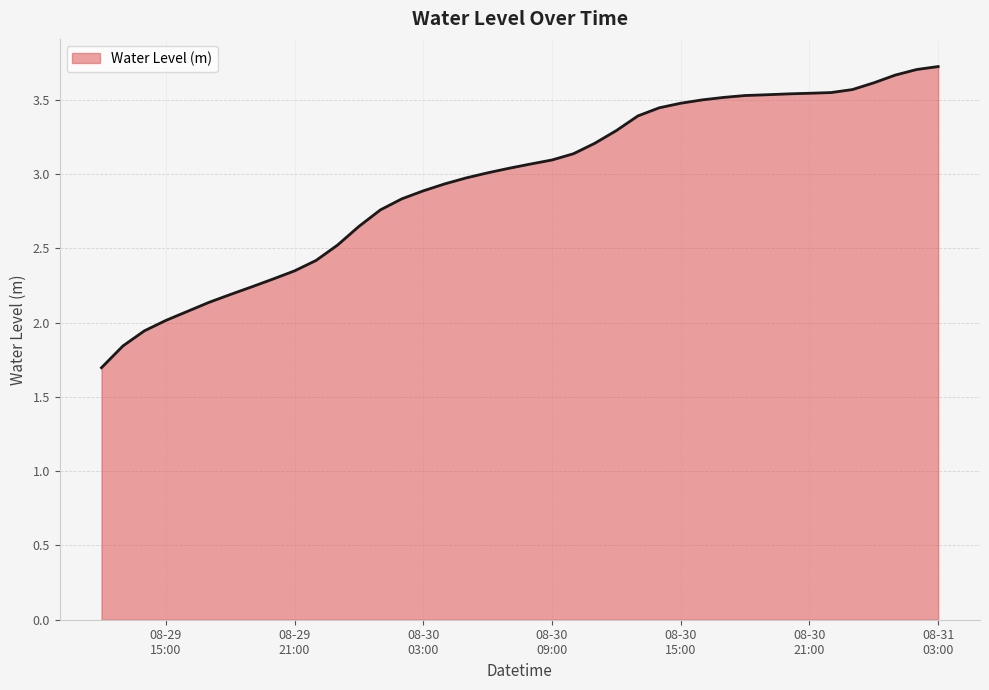

What is the minimum value shown in the chart?

1.7